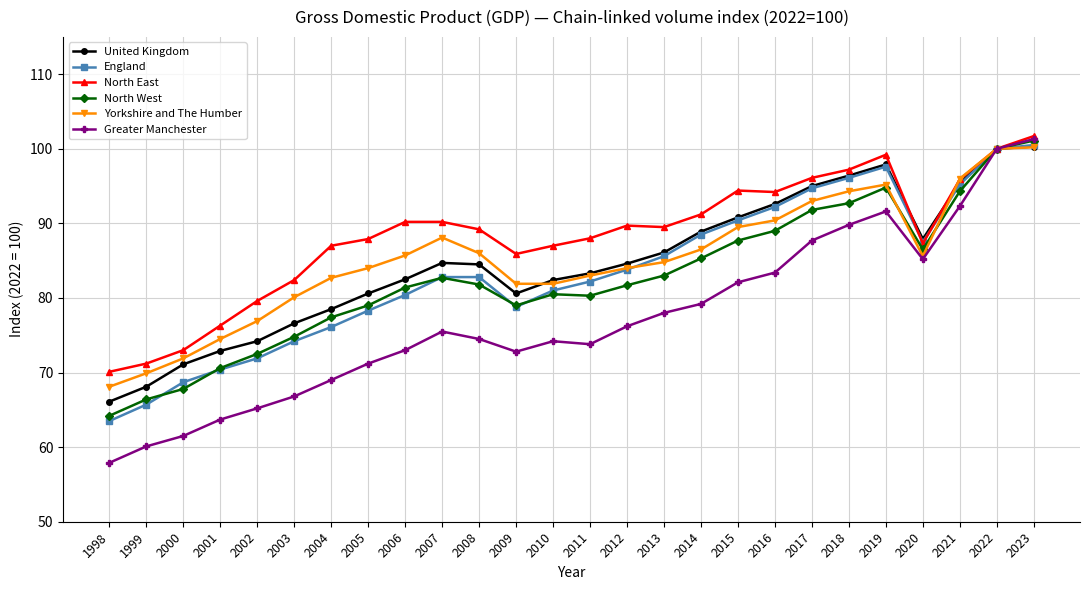

What is the approximate value of Yorkshire and The Humber at 2001?

74.5